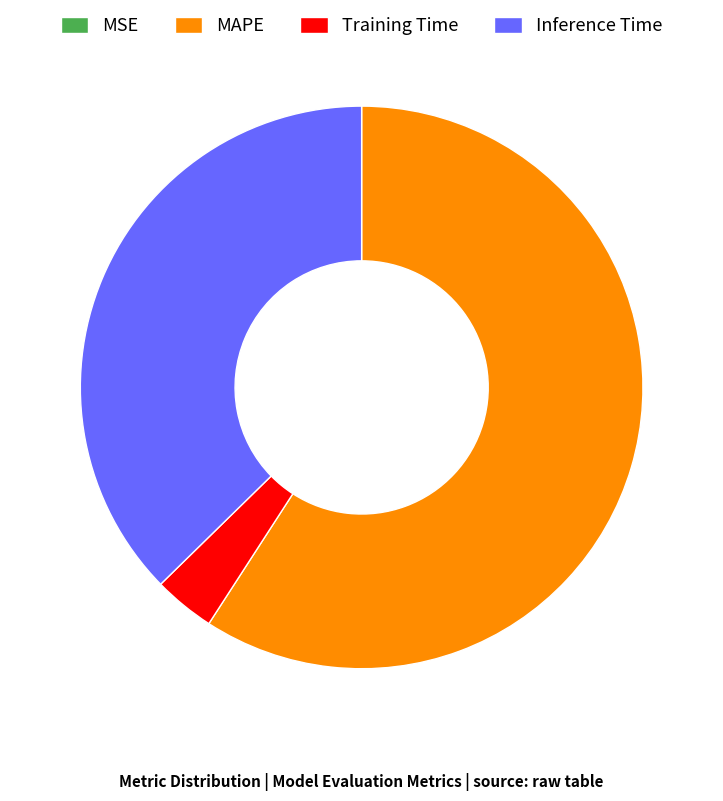

The Inference Time slice represents 37% of the pie. True or false?

True